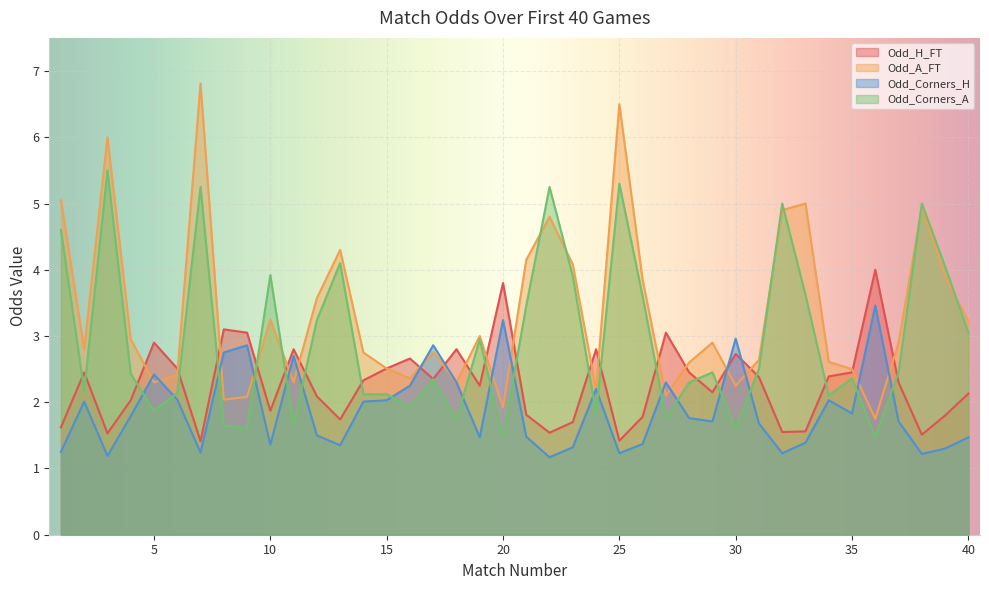

In Odd_A_FT, how many points are higher than both neighbors (excluding endpoints)?

11